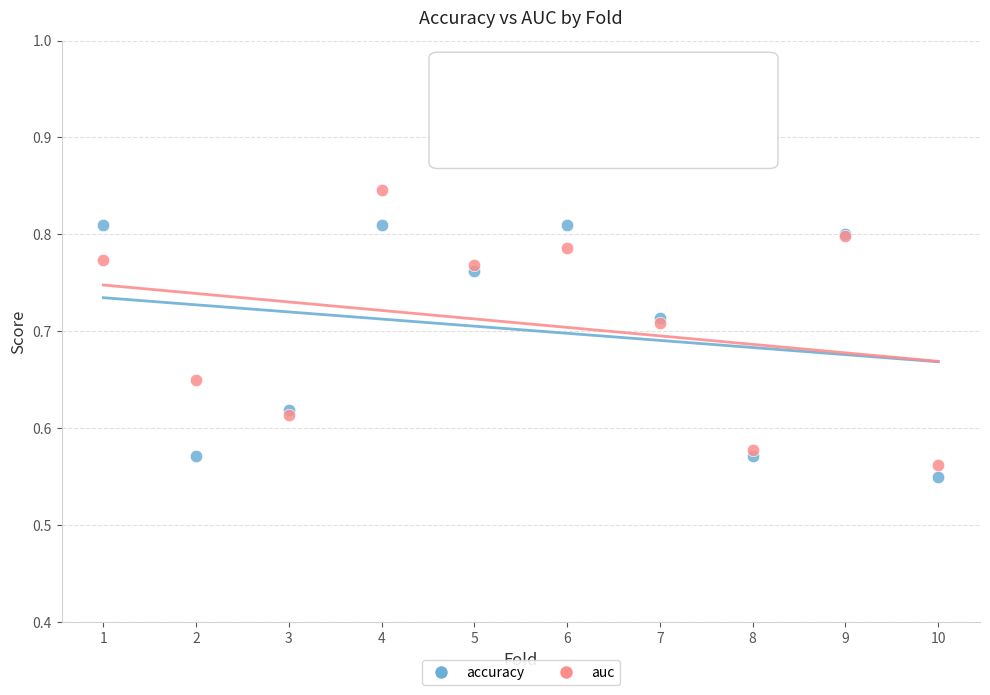

Which series reaches the maximum Y coordinate?

auc